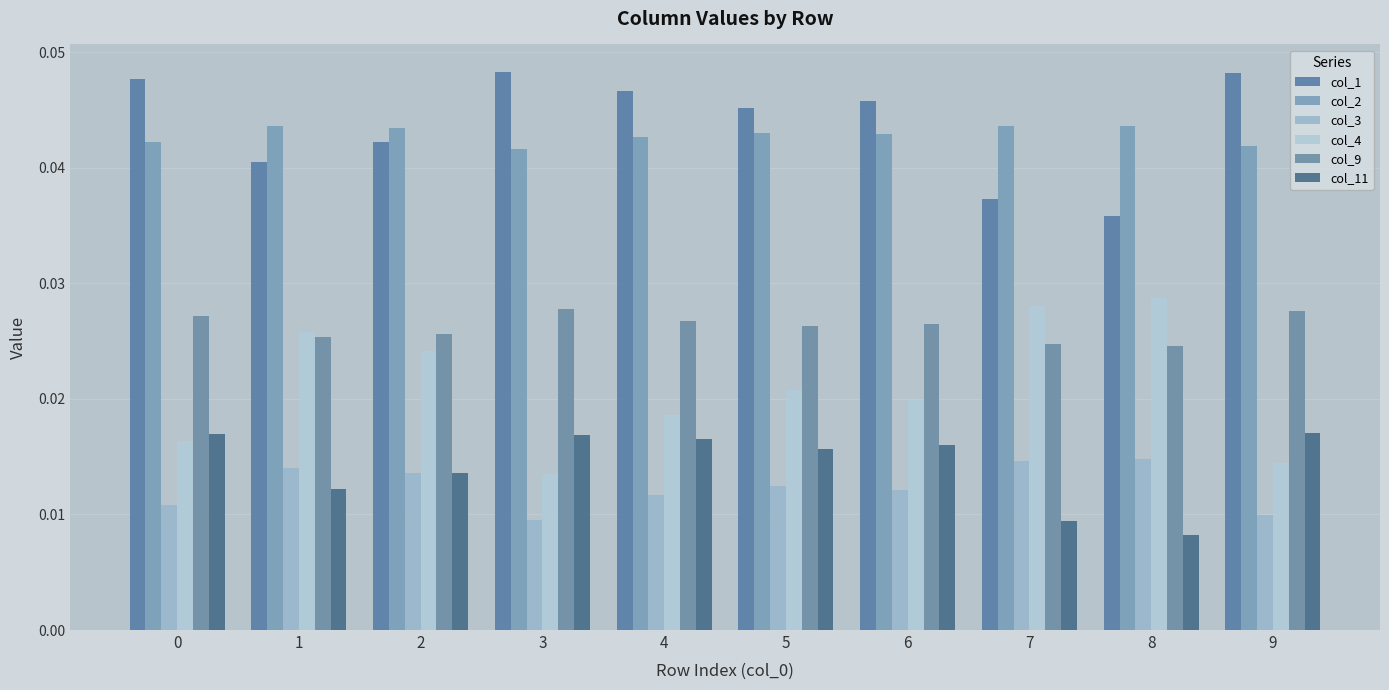

The value of col_1 at 8 is 0.0. True or false?

True